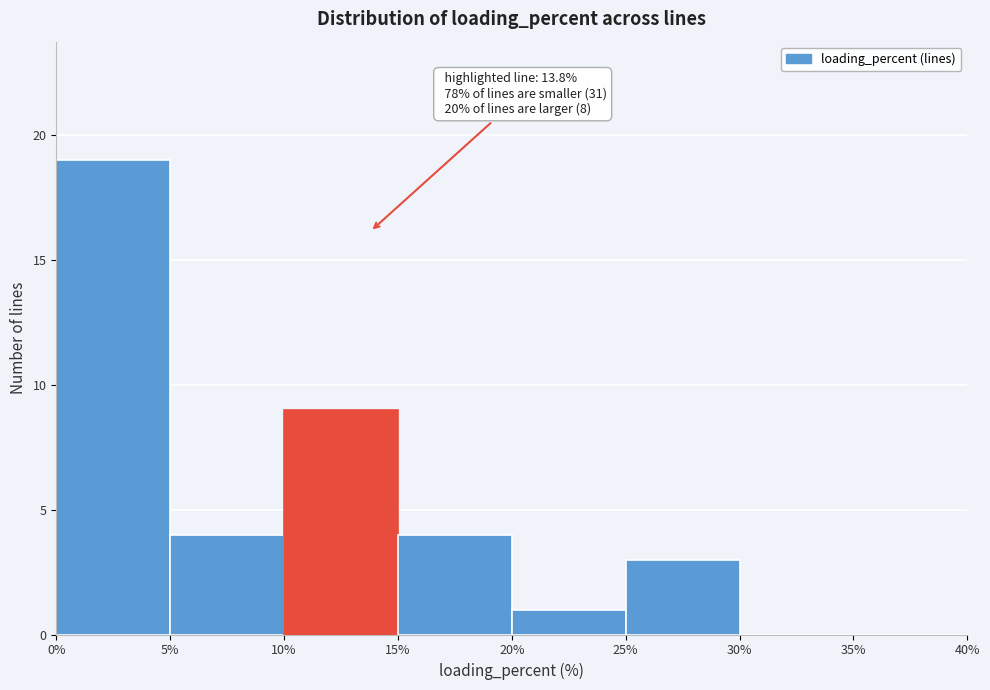

Which range on the x-axis has the tallest bar?

0% to 5%